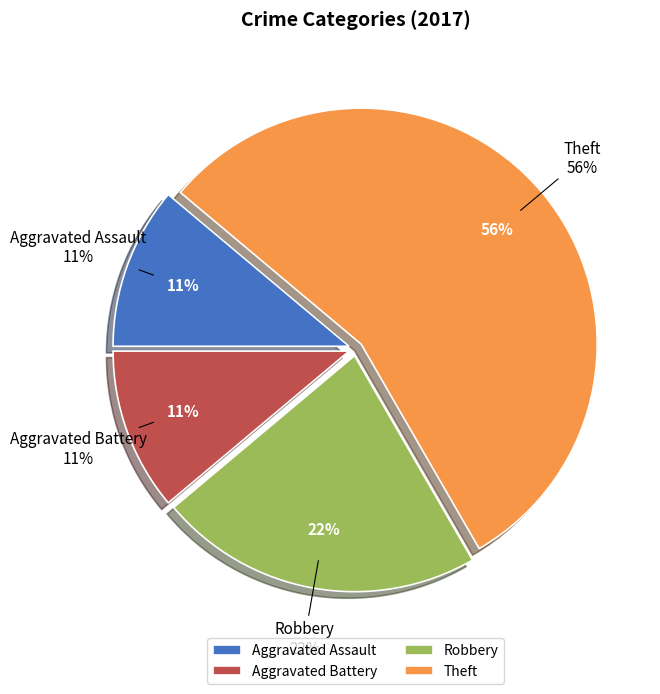

What portion of the pie excludes Robbery?

77.8%